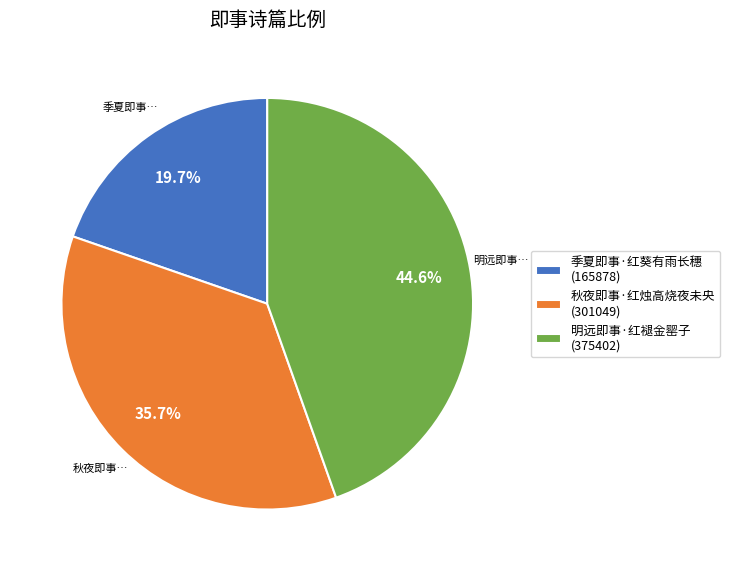

To the nearest percent, what percentage of the pie is 秋夜即事·红烛高烧夜未央?

36%